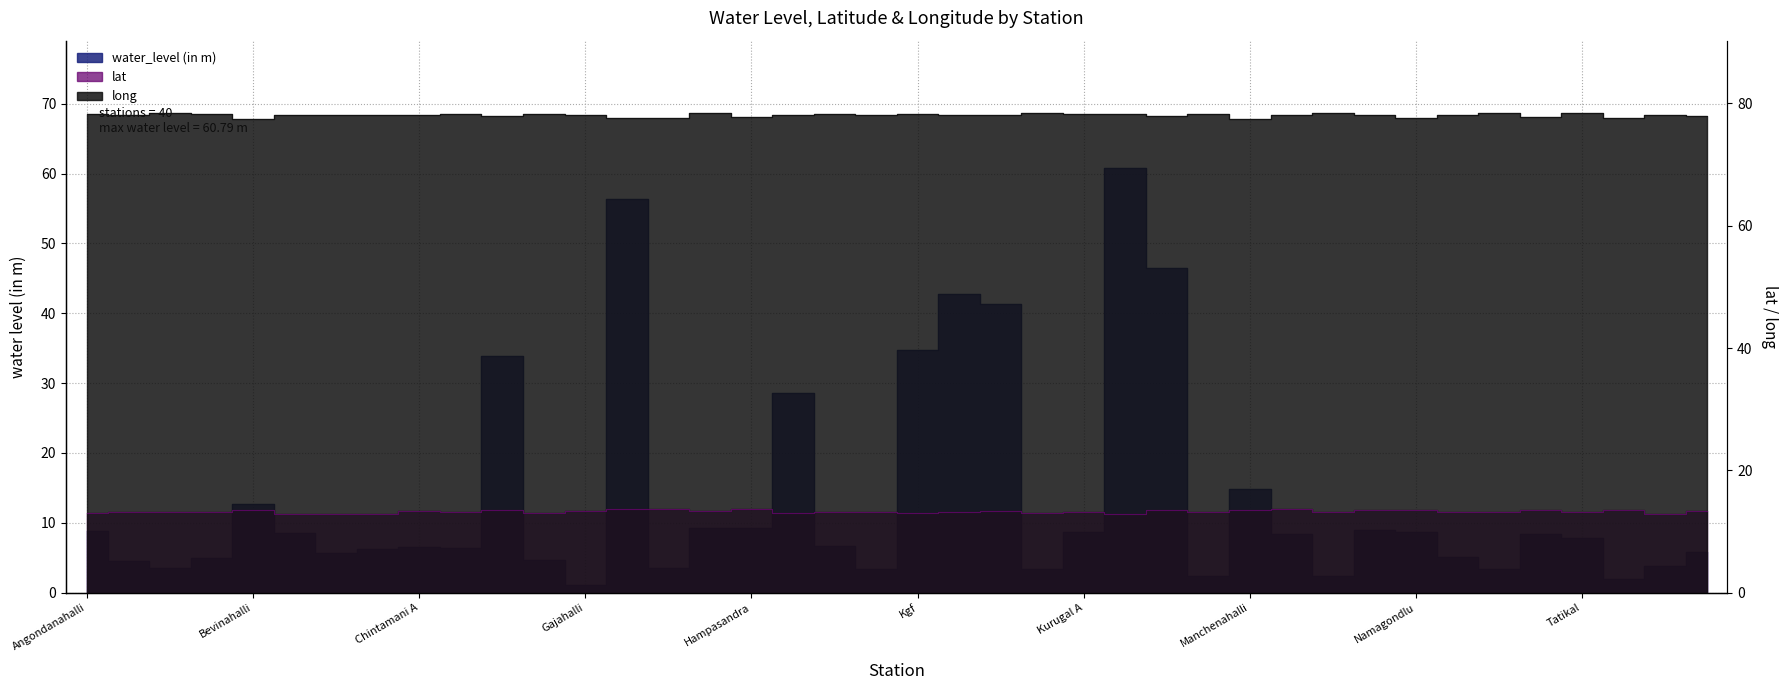

True or false: long has more than 0 interior local peaks.

True